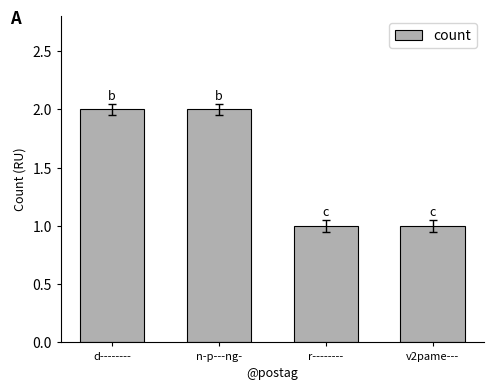

What is the label of the 4th bar from the left?

v2pame---